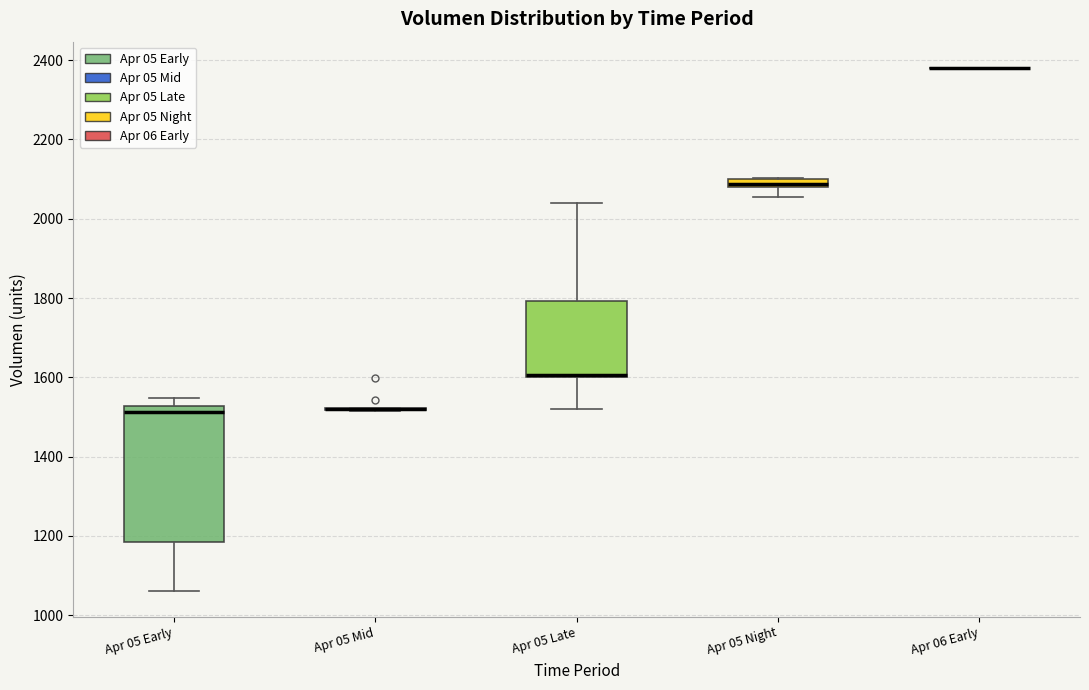

Which box is the tallest, from its lower edge to its upper edge?

Apr 05 Early